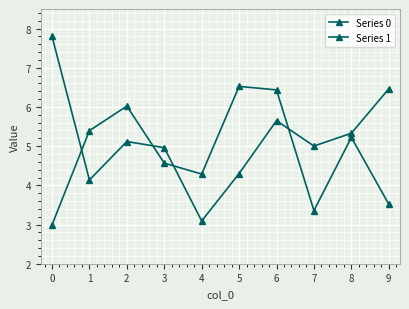

How many data points does each series have?

10